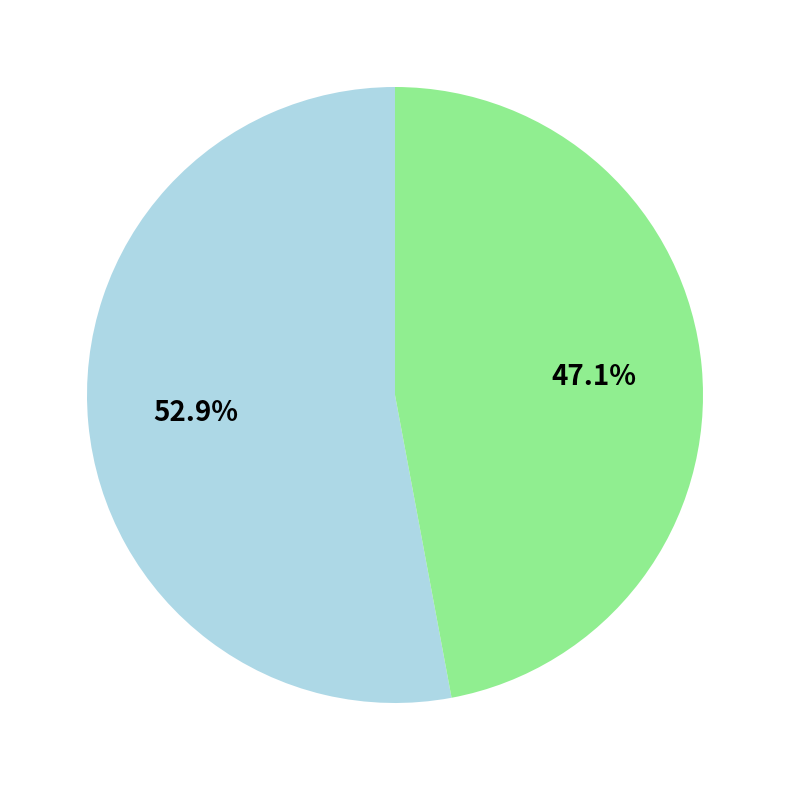

Is there any slice that represents more than half of the pie?

Yes